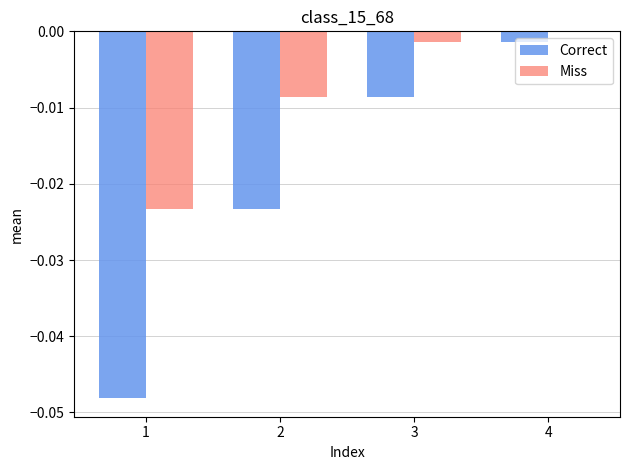

Which category has the highest value in the Correct series?

4